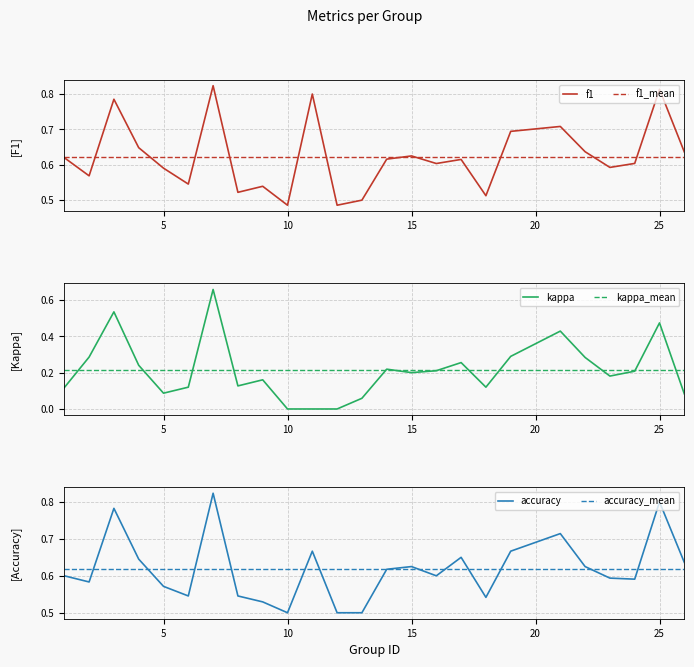

At 4, list the series in order from smallest to largest.

kappa, accuracy, f1